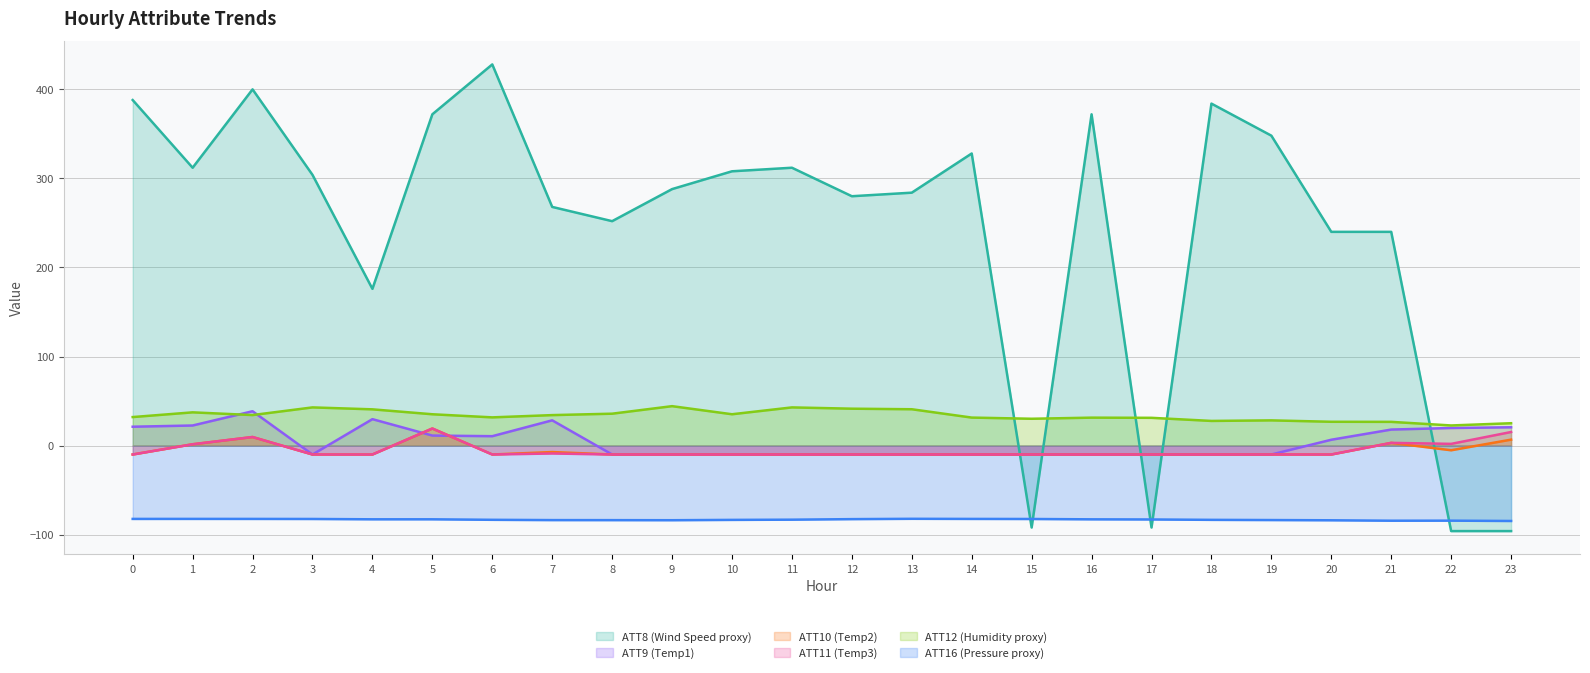

In ATT9, how many points are higher than both neighbors (excluding endpoints)?

3